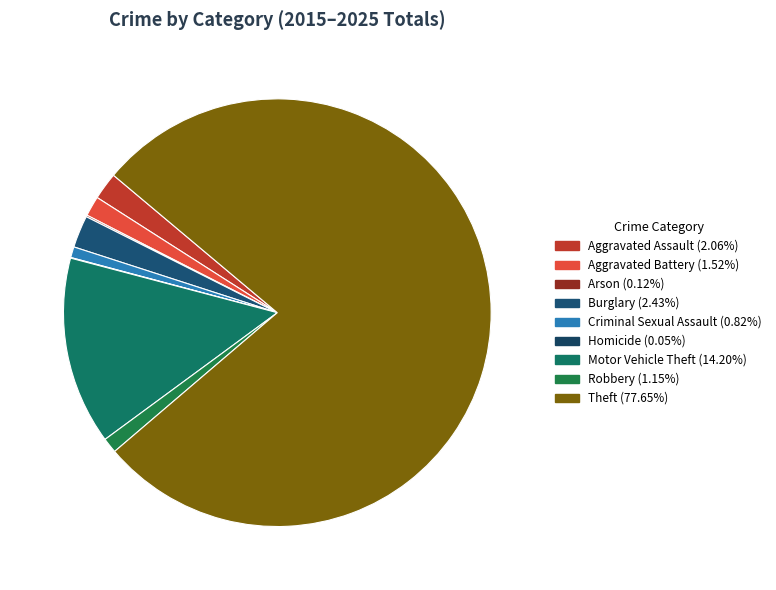

How many slices are in this pie chart?

9